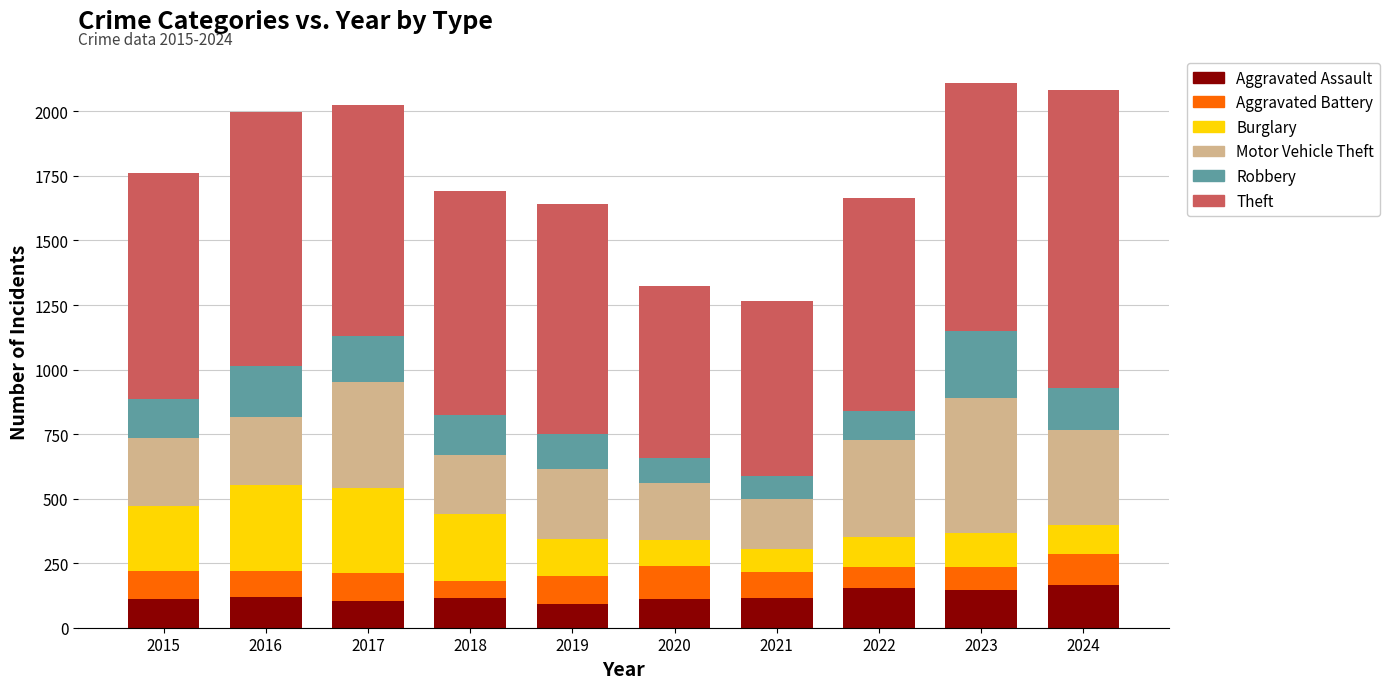

What is the highest value of the Aggravated Assault series?

167